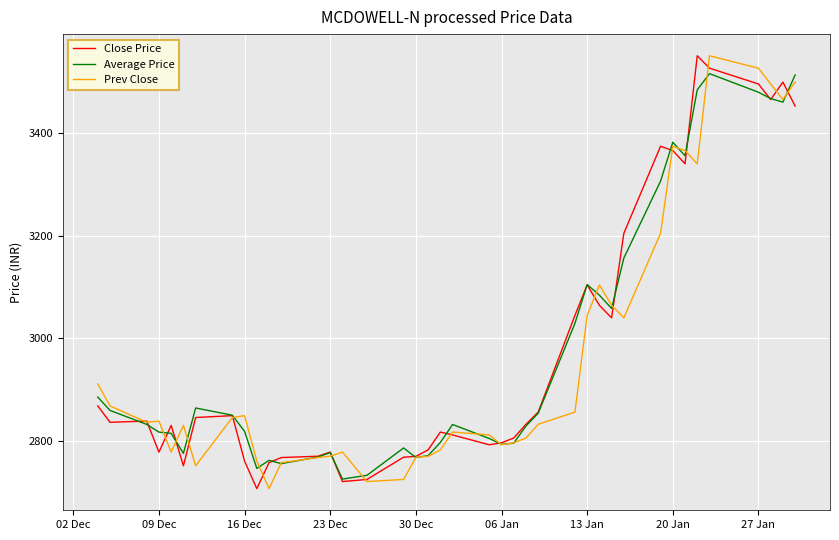

What is the difference between the second highest and second lowest values in the Prev Close series?

802.8